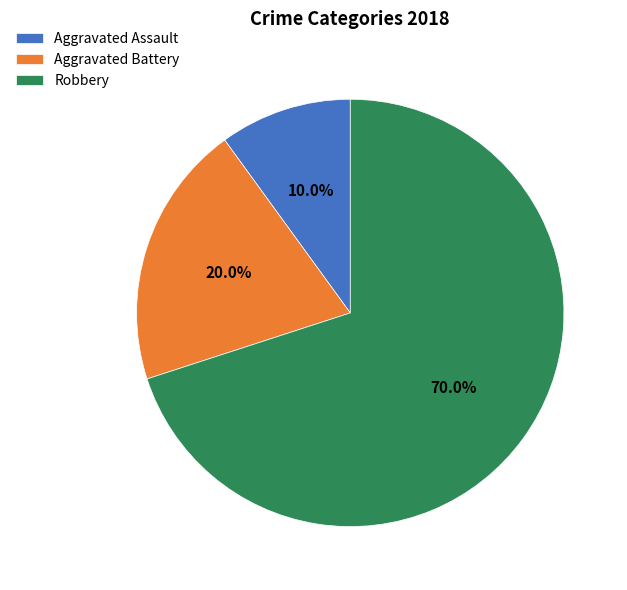

Approximately how many times larger is the value at Robbery compared to Aggravated Assault?

7.0